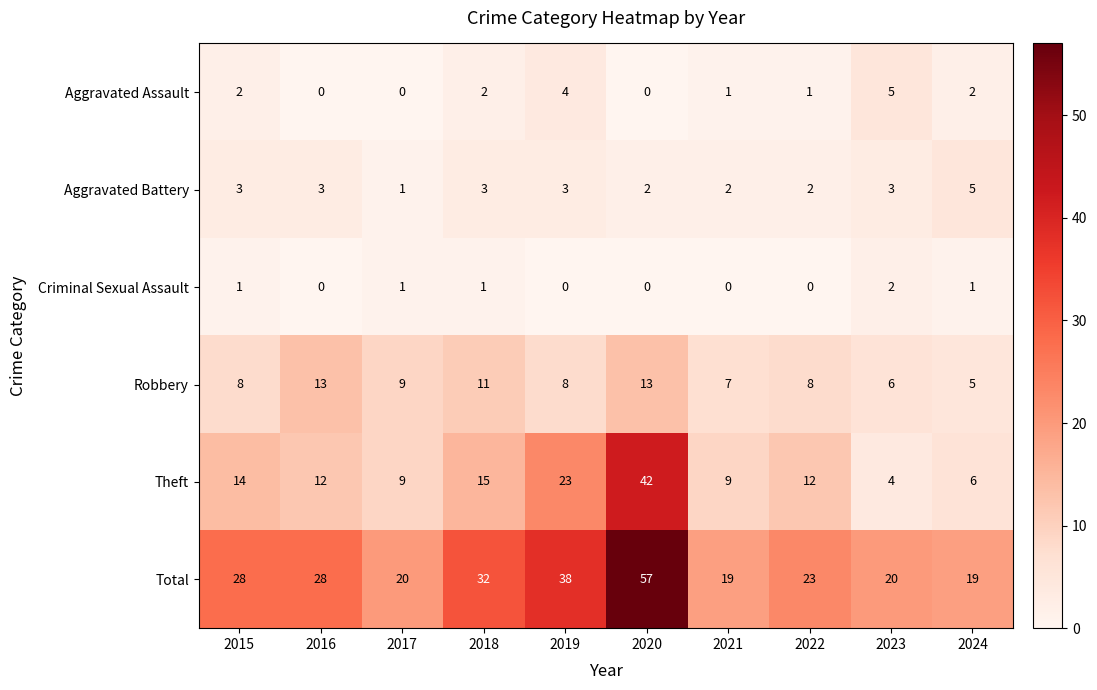

Which category has the highest value across all series?

2020